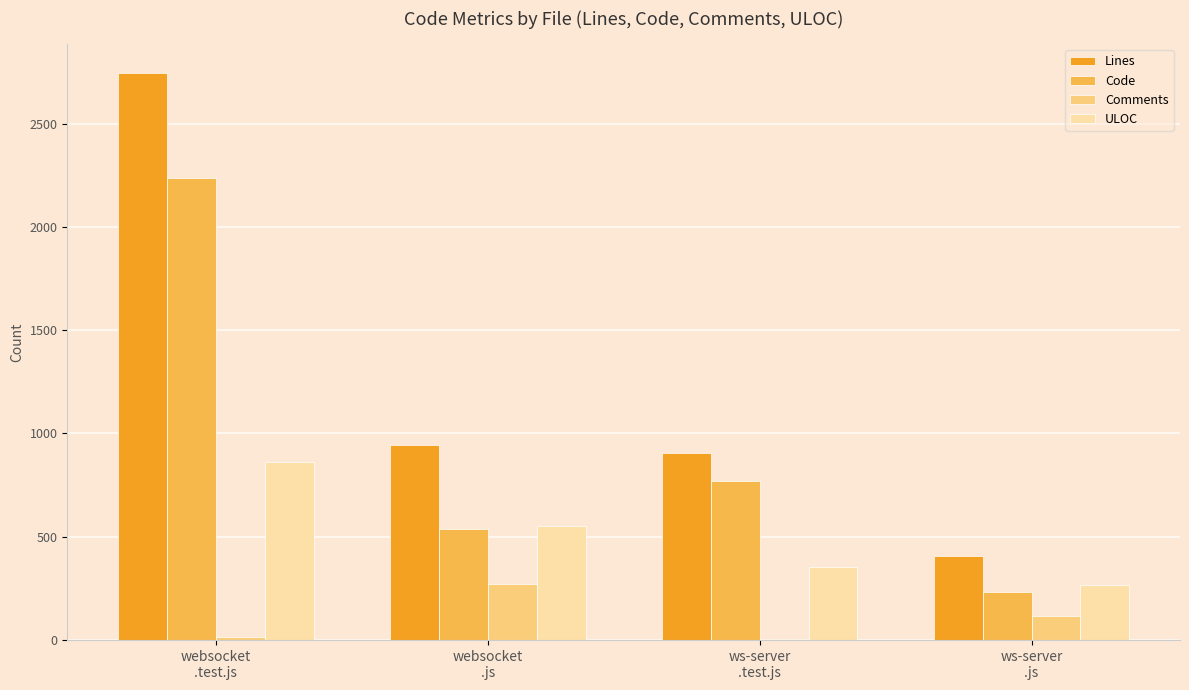

What is the sum of all ULOC values?

2035